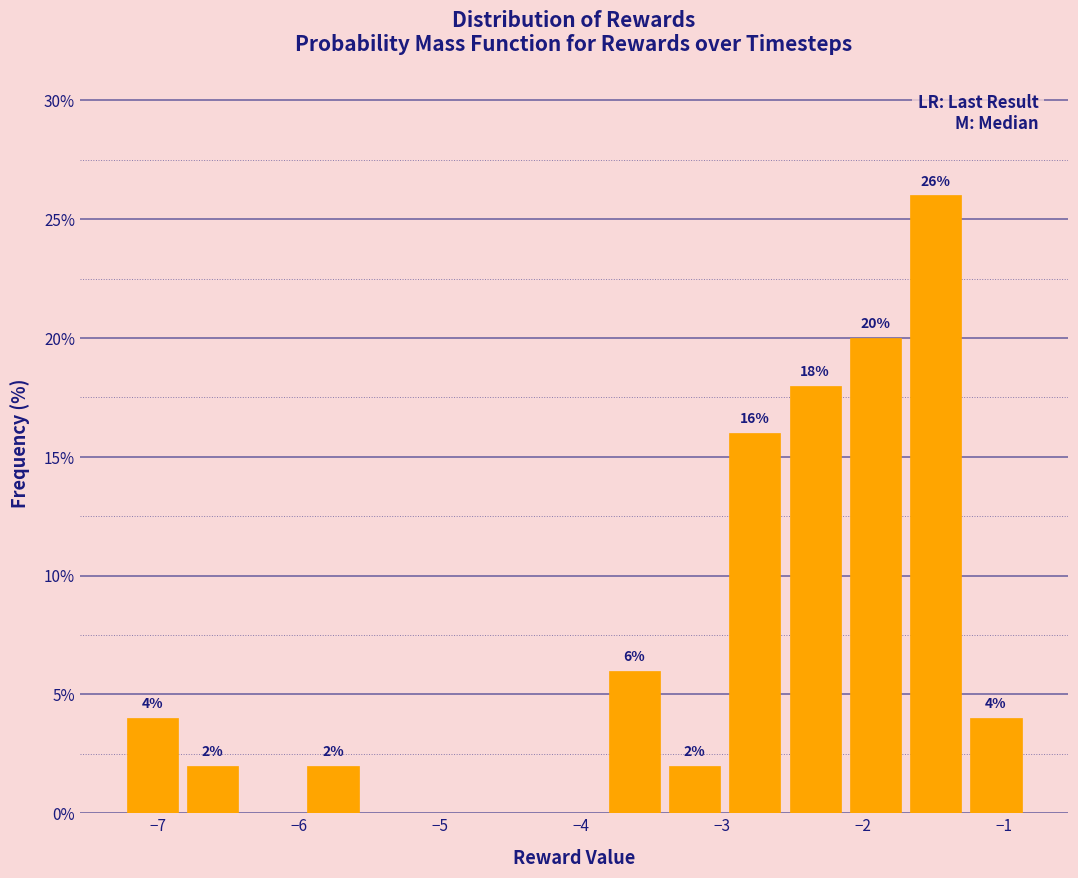

Which range on the x-axis has the tallest bar?

-1.7 to -1.3